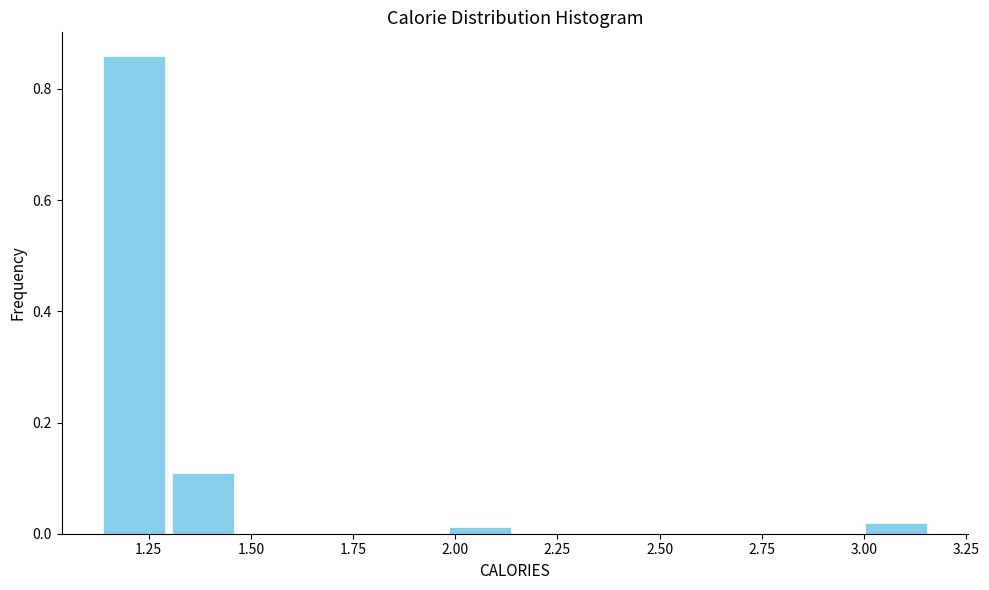

Around what value on the x-axis is the tallest bar? Give the approximate position of its centre, as read against the axis.

1.20